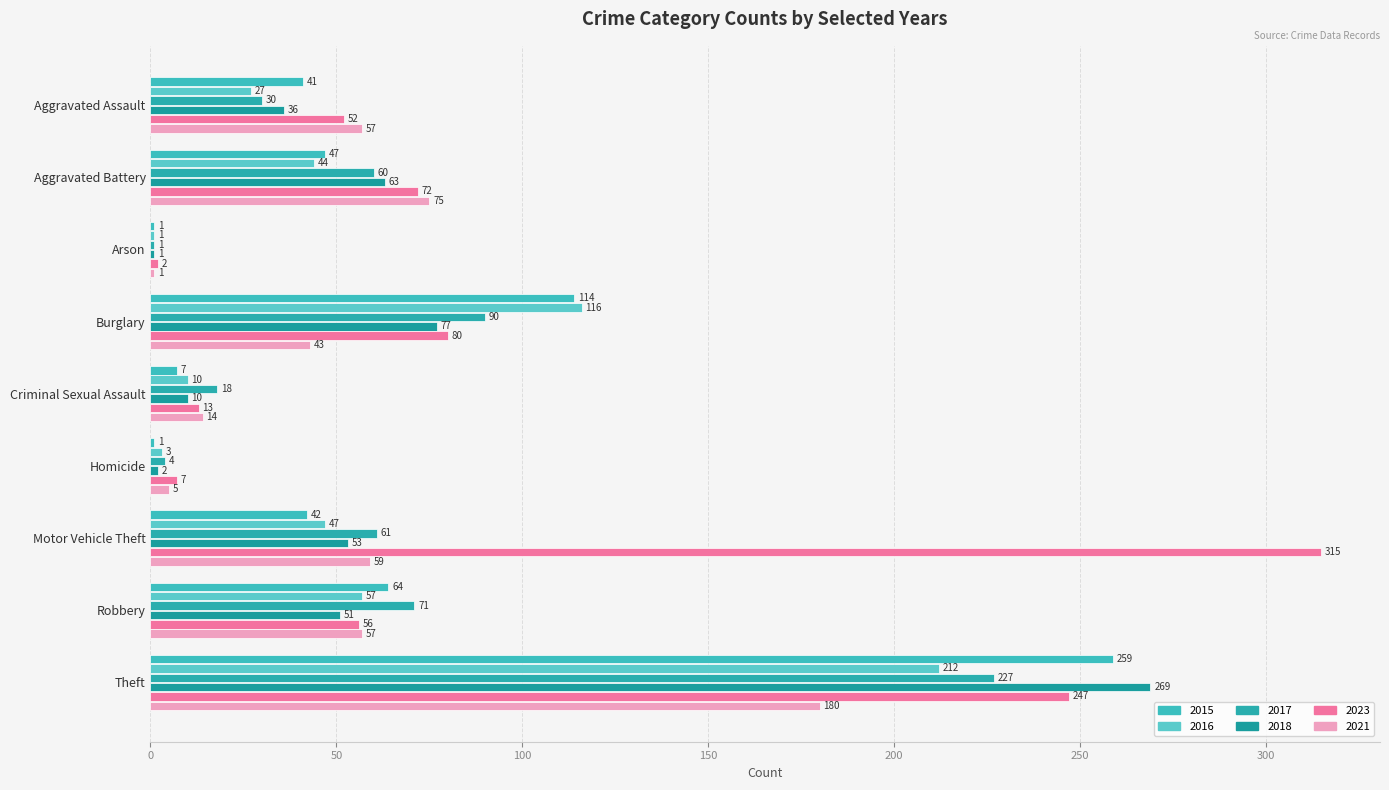

At which label does 2015 reach its peak?

Theft